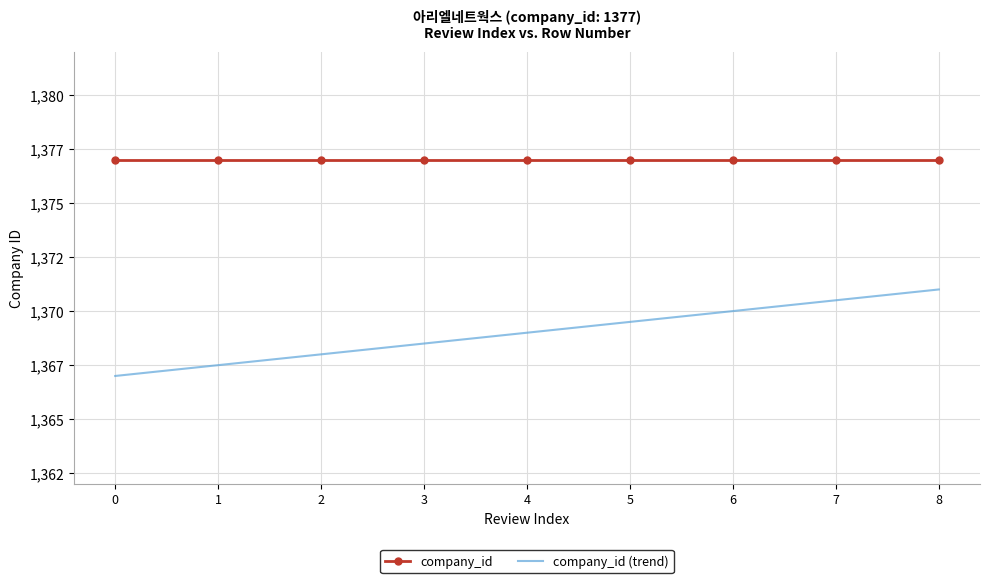

Count the company_id (trend) values in the range 1368 to 1370.

5